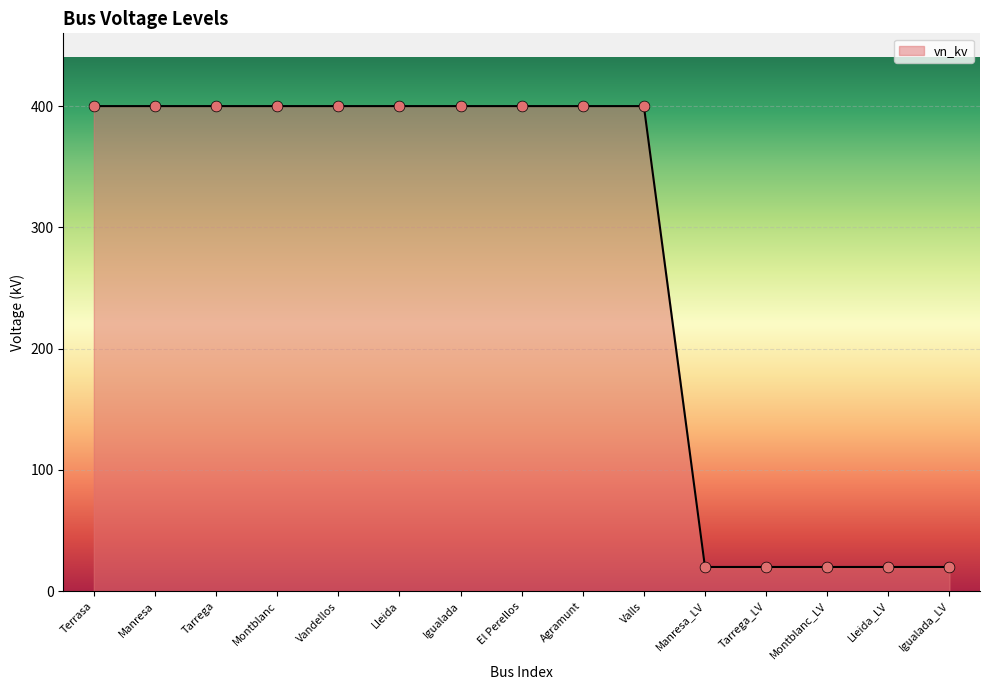

What is the ratio of the value at Montblanc to the value at Tarrega?

1.0